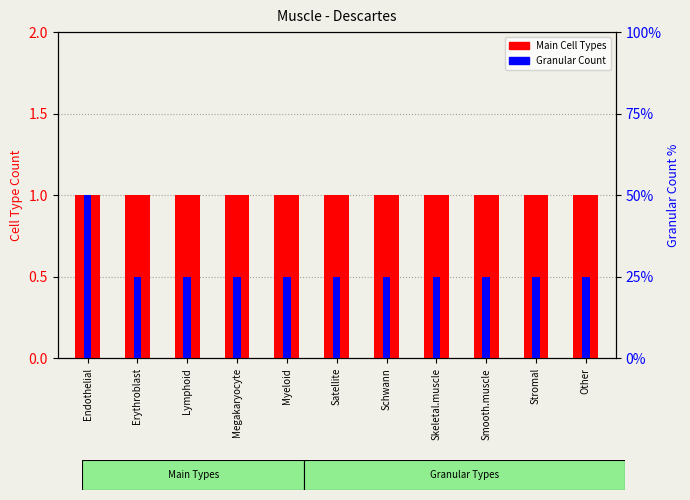

How many bars are there in each group?

2